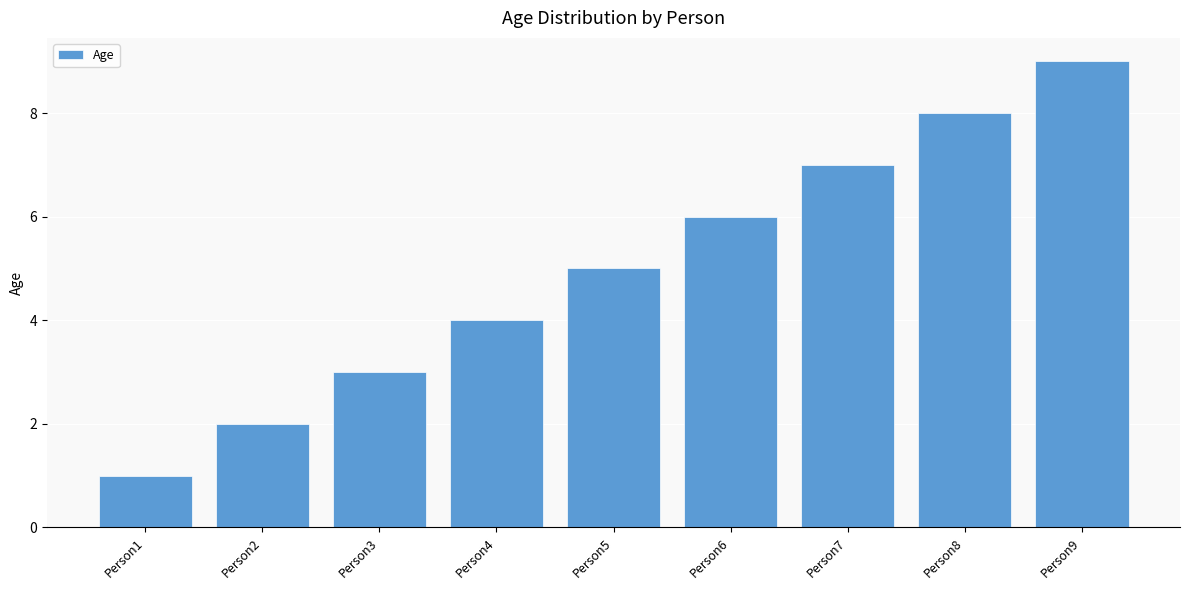

What is the sum of all values?

45